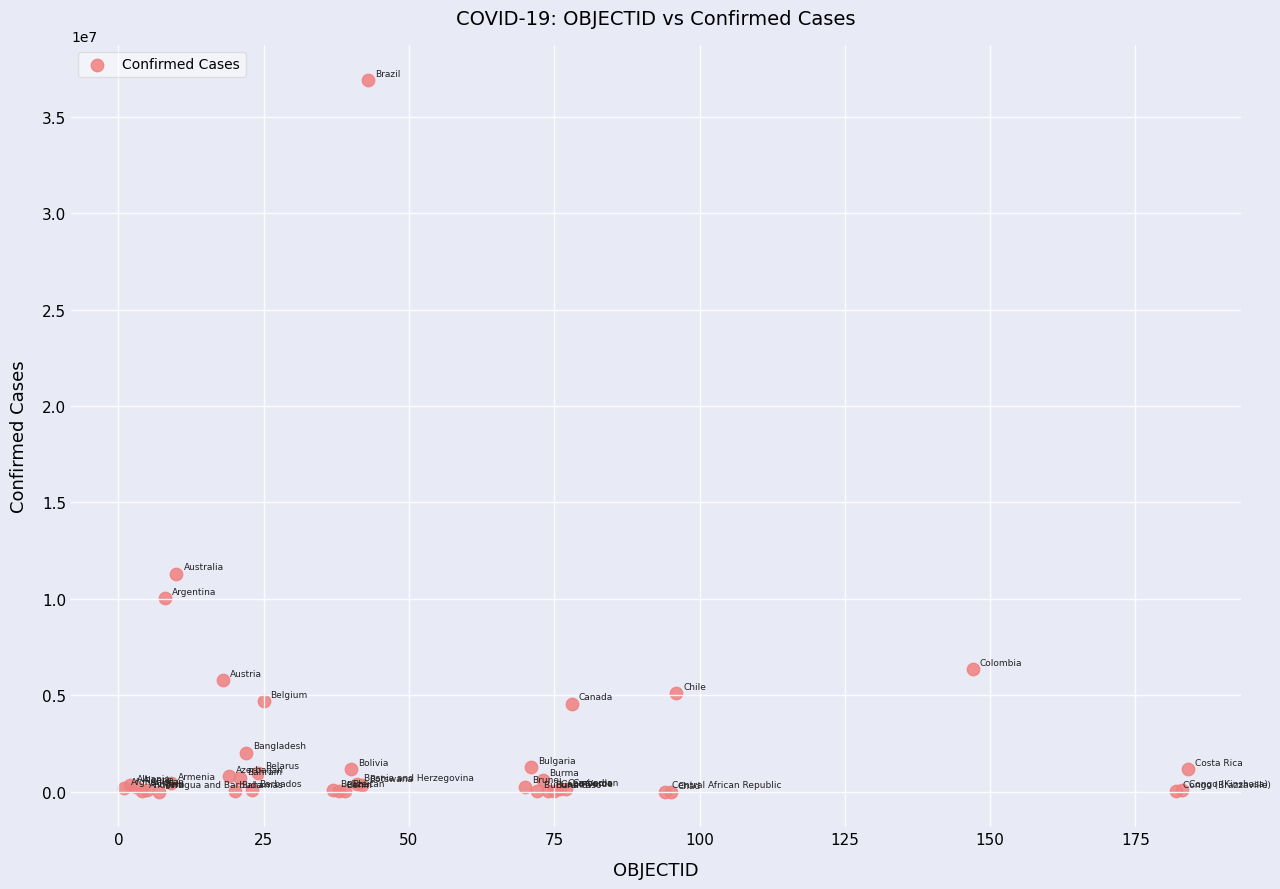

What Y value in the scatter plot is closest to 18443213?

11312904